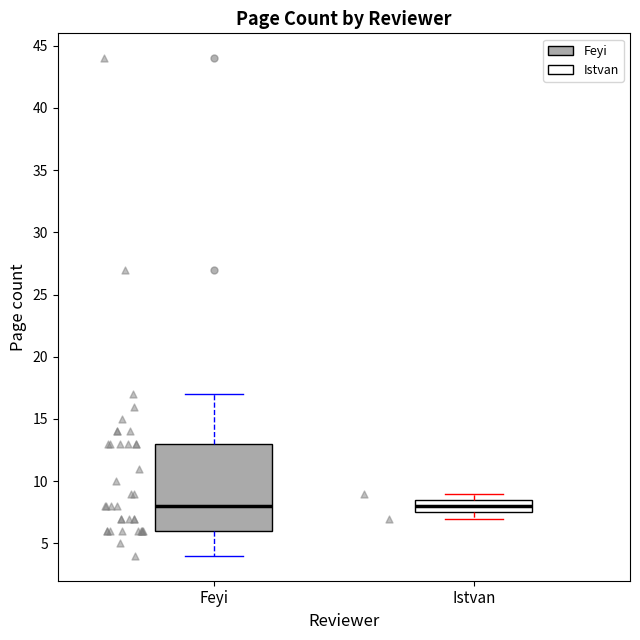

Where is the upper edge of the box for Feyi on the y-axis? The values are not printed on the chart, so give them approximately, as read against the axis.

13.0